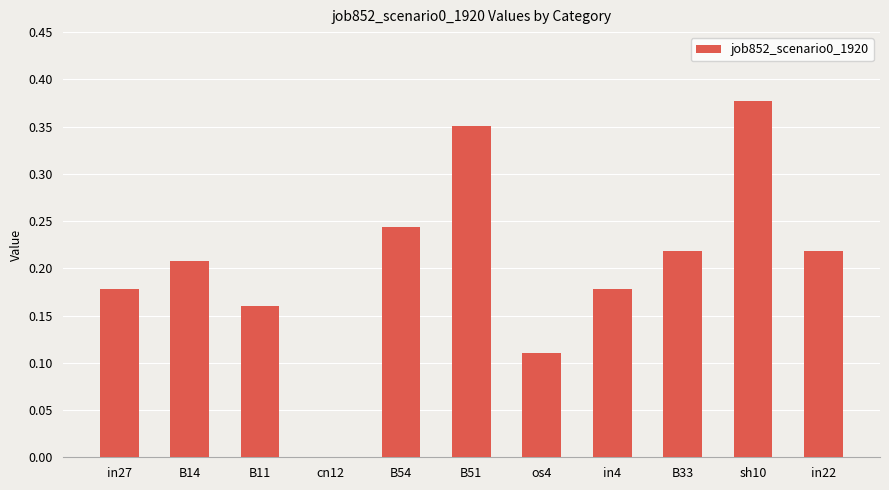

Which has a higher value, in22 or B14?

in22